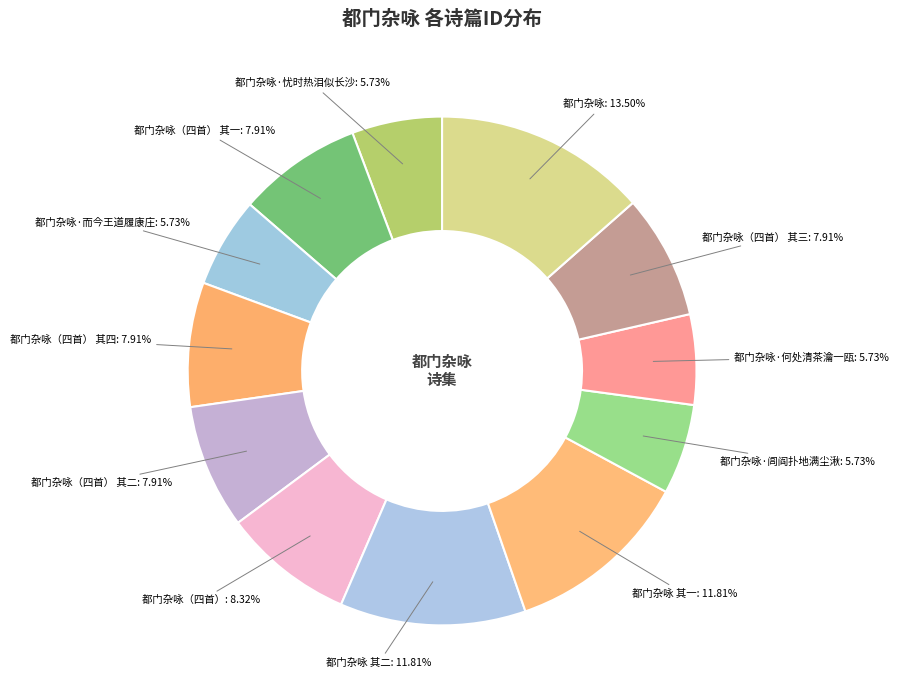

Combined, do 都门杂咏（四首） 其四: 7.91% and 都门杂咏（四首） 其一: 7.91% account for over 50%?

No